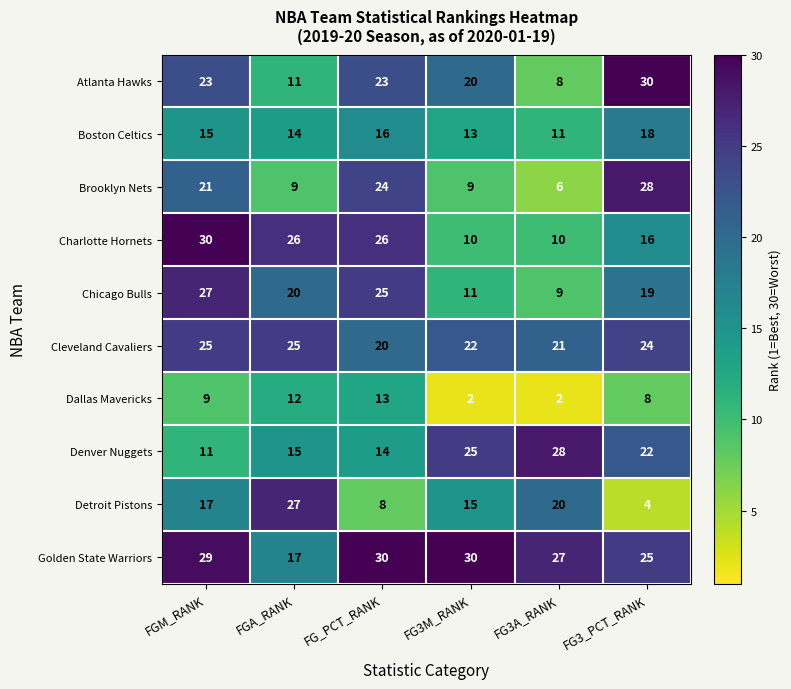

What value does the Charlotte Hornets series have at FGA_RANK?

26